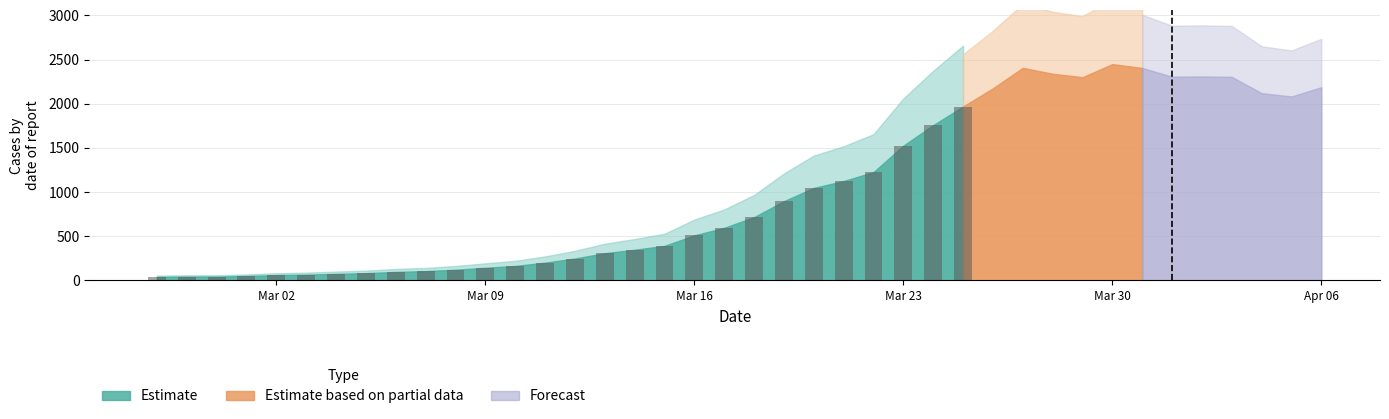

What is the maximum value shown in the chart?

1969